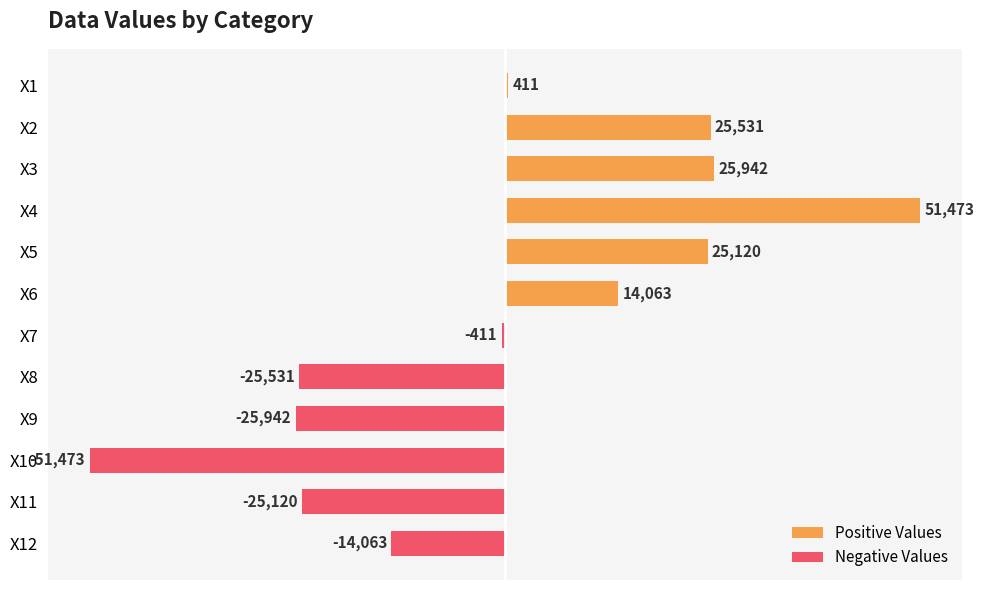

Between X6 and X7, which series saw the biggest shift?

Positive Values